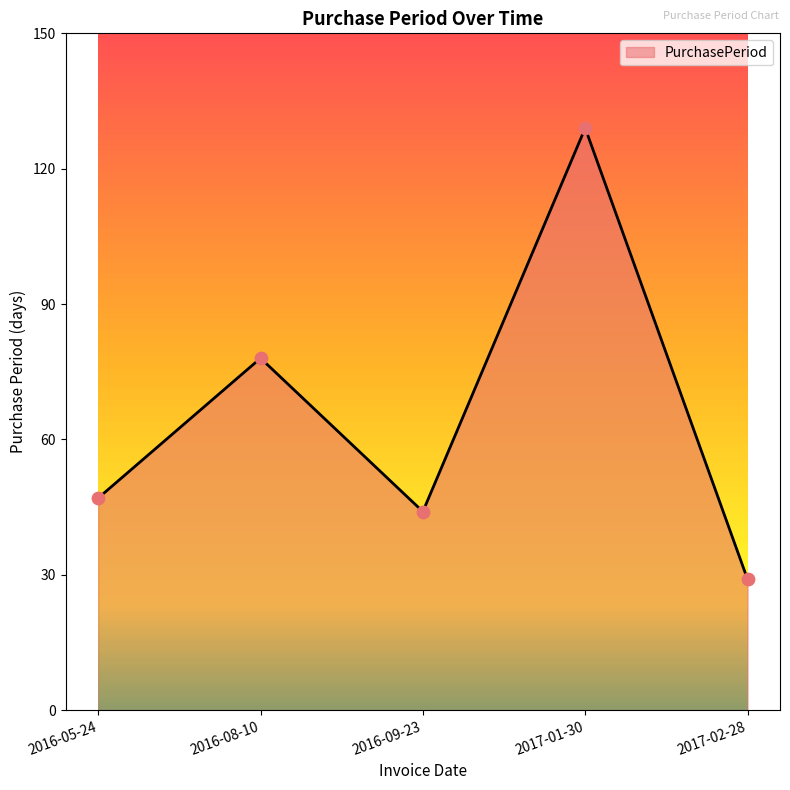

Approximately how many times larger is the value at 2017-01-30 compared to 2016-09-23?

2.9